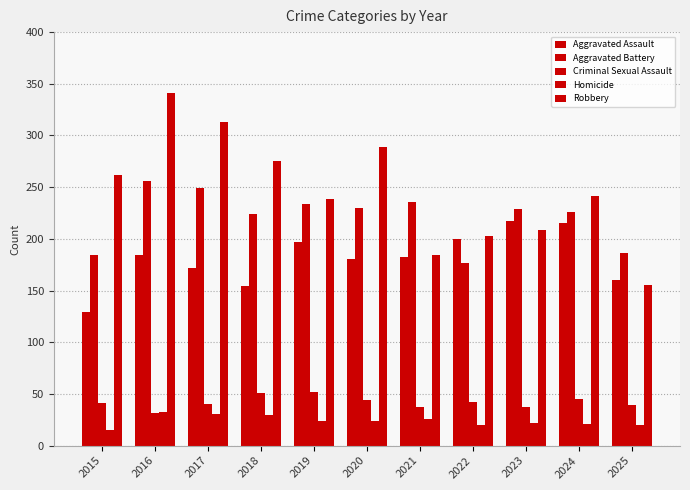

Where does the Aggravated Battery series first go above 229?

2016